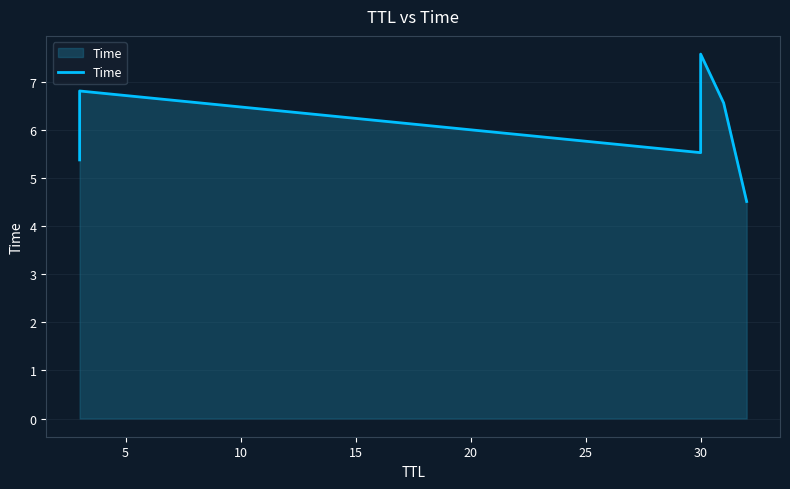

How many data points does each series have?

6